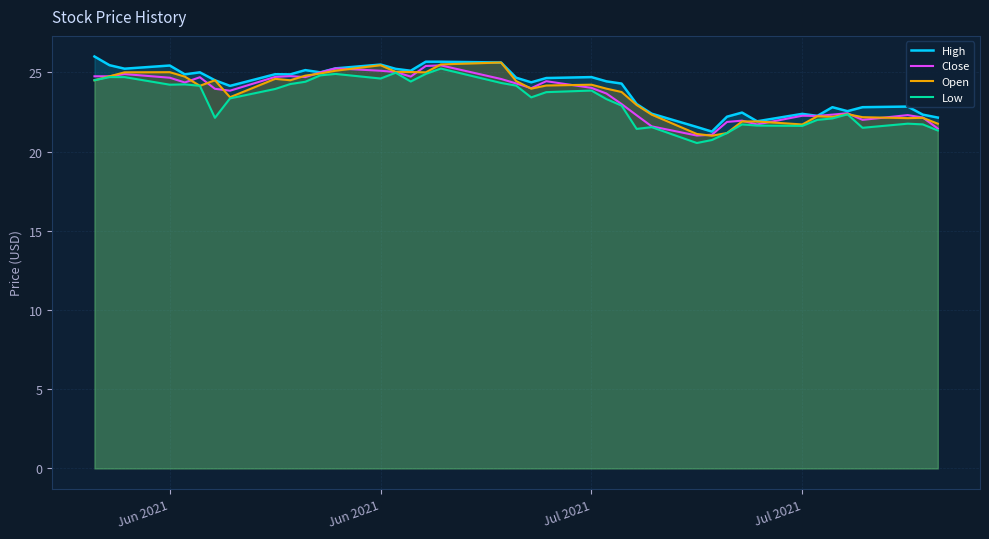

What is the difference between the second highest and minimum values in the Low series?

4.4